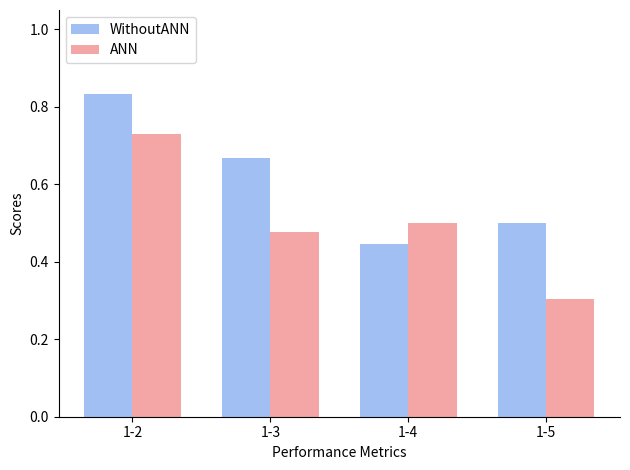

Which series changed the most between 1-2 and 1-3?

ANN